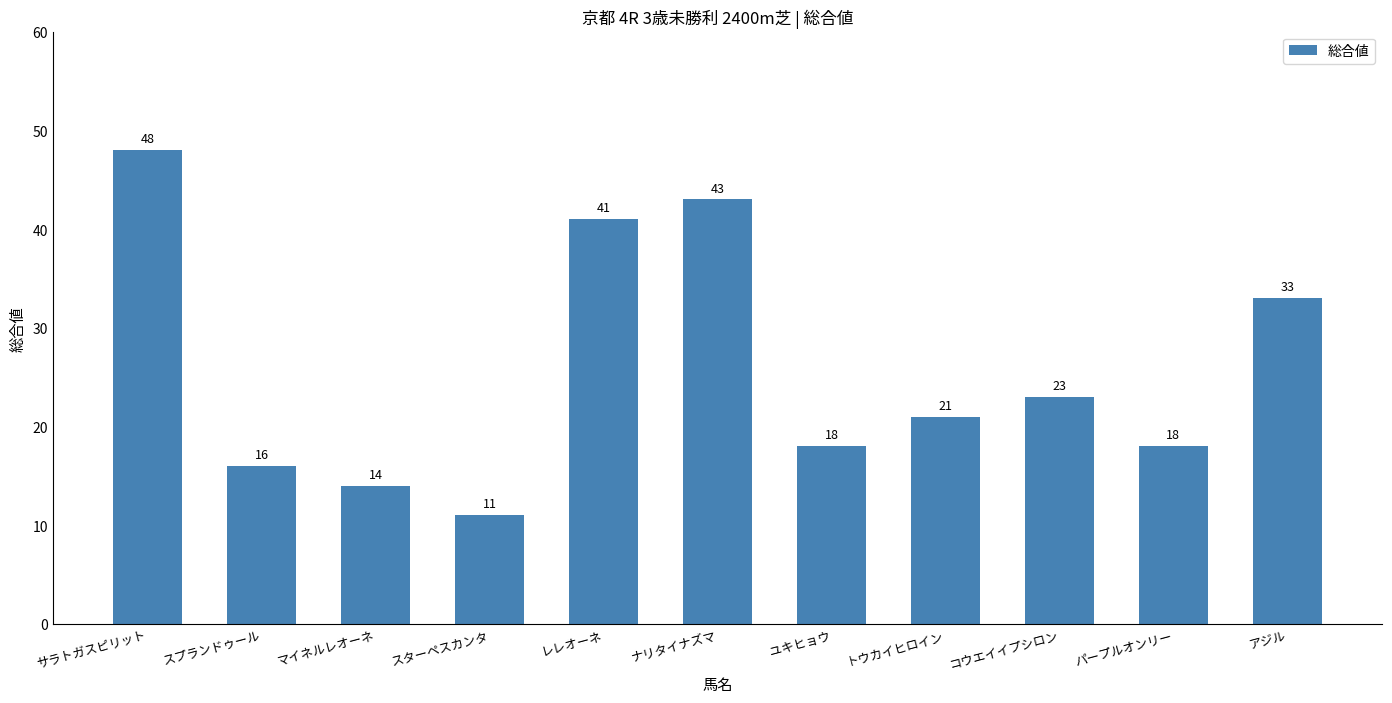

How many distinct data groups are displayed?

1